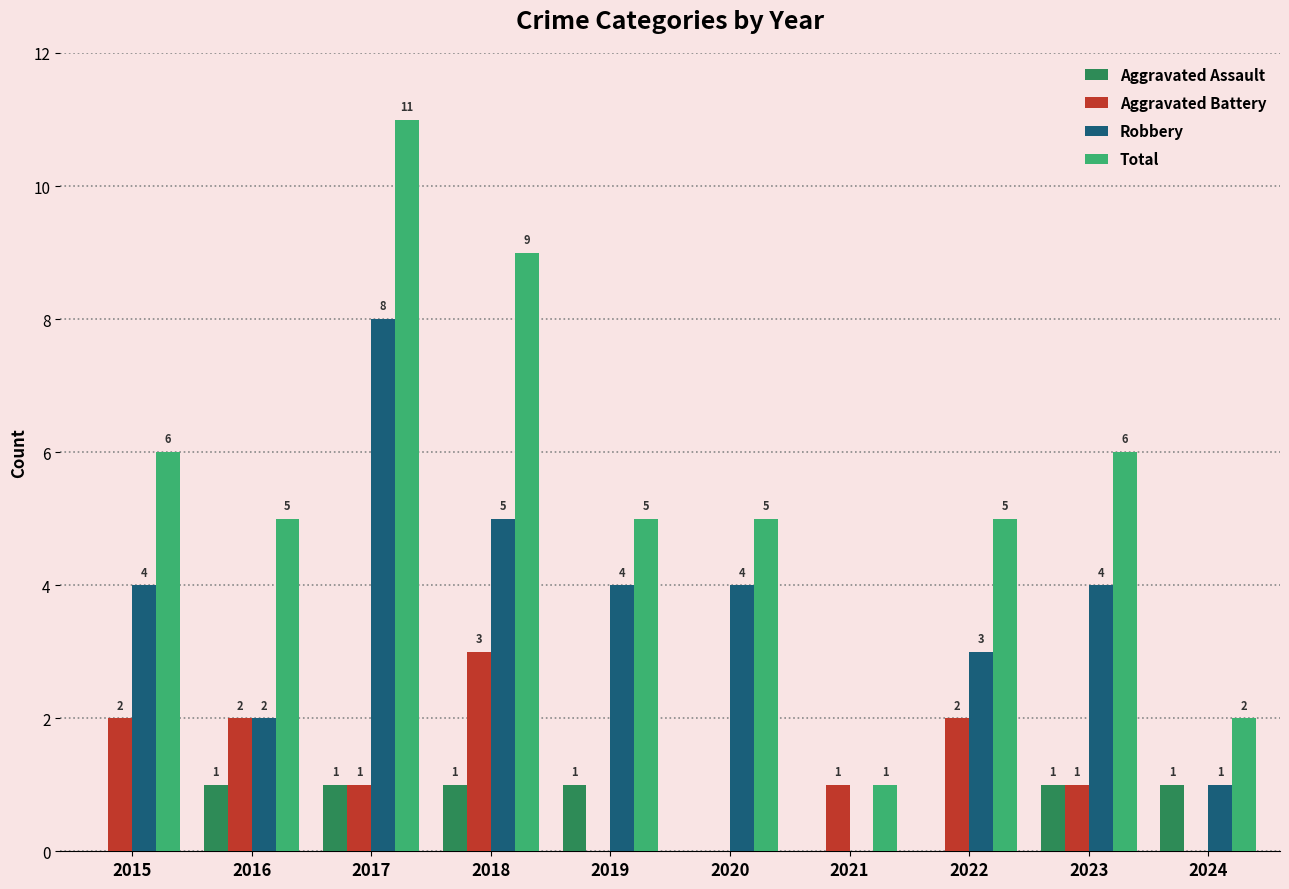

True or false: Aggravated Assault has a value of 2 at 2018.

False